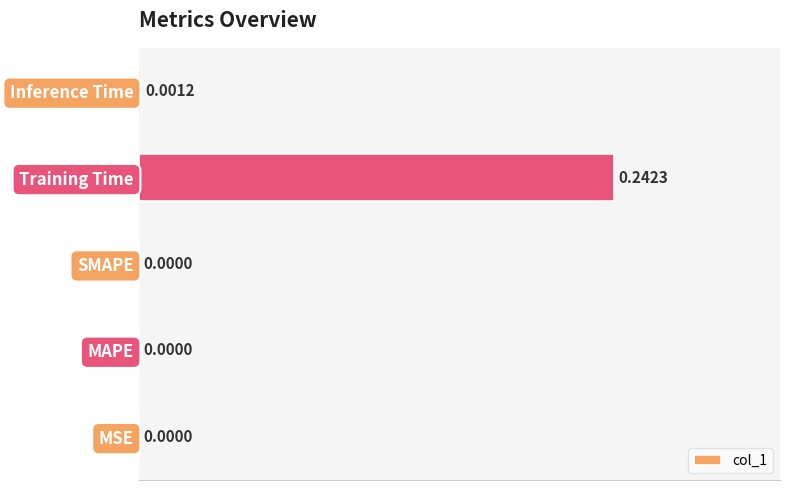

Which has a higher value, SMAPE or Training Time?

Training Time